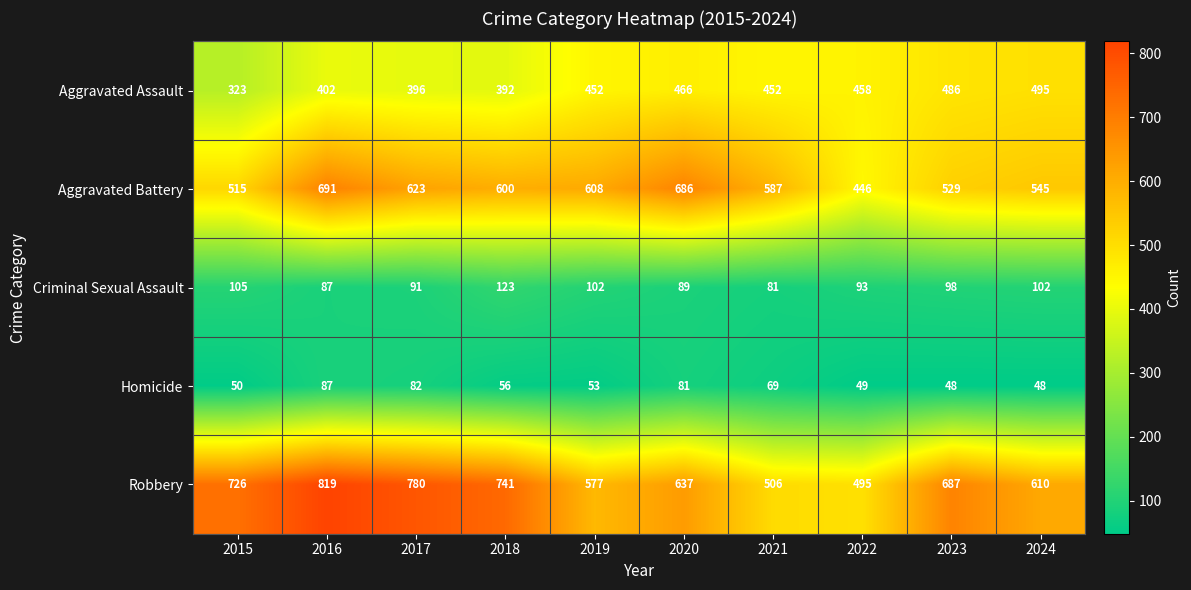

What is the difference between the maximum and minimum values in the Aggravated Assault series?

172